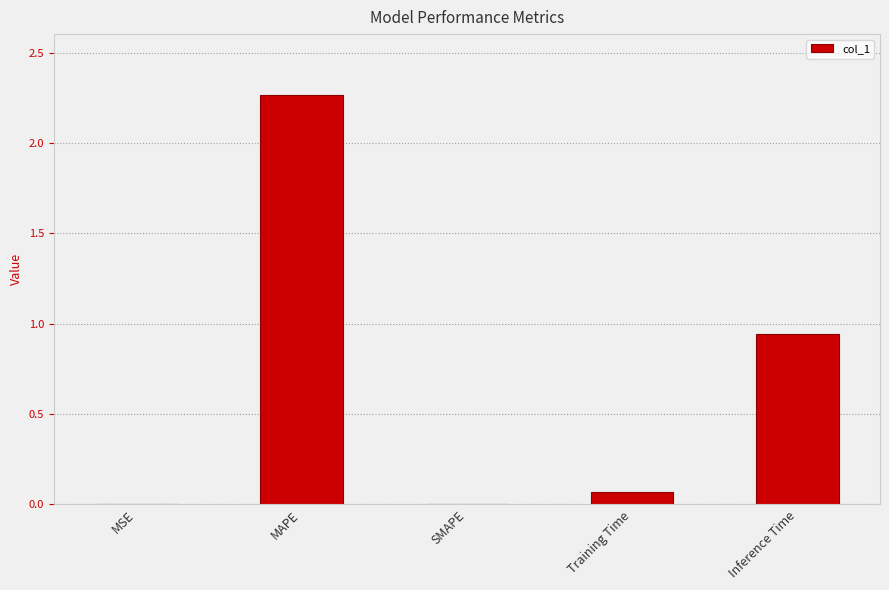

The value at MSE is 0.0. True or false?

True